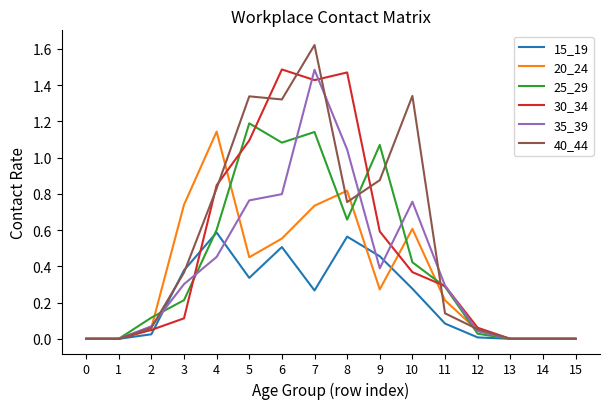

Is it true that 35_39 equals -0.7 at 0?

False